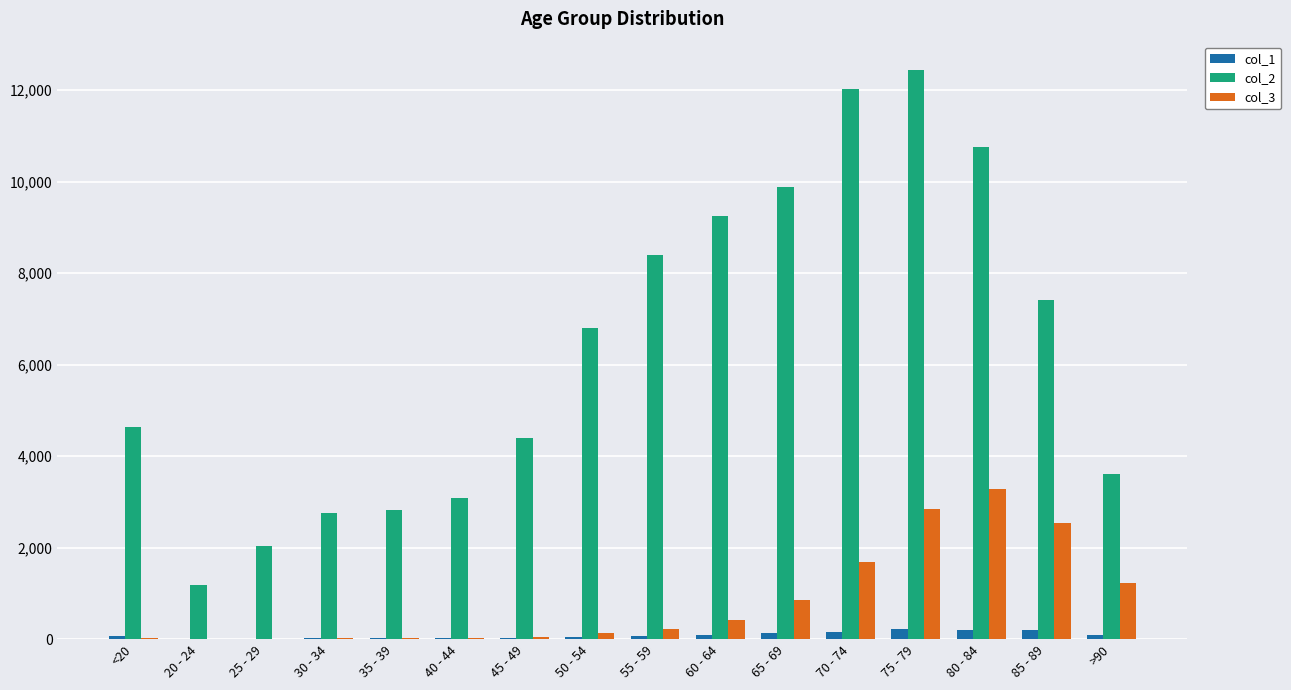

How many groups of bars are there?

16